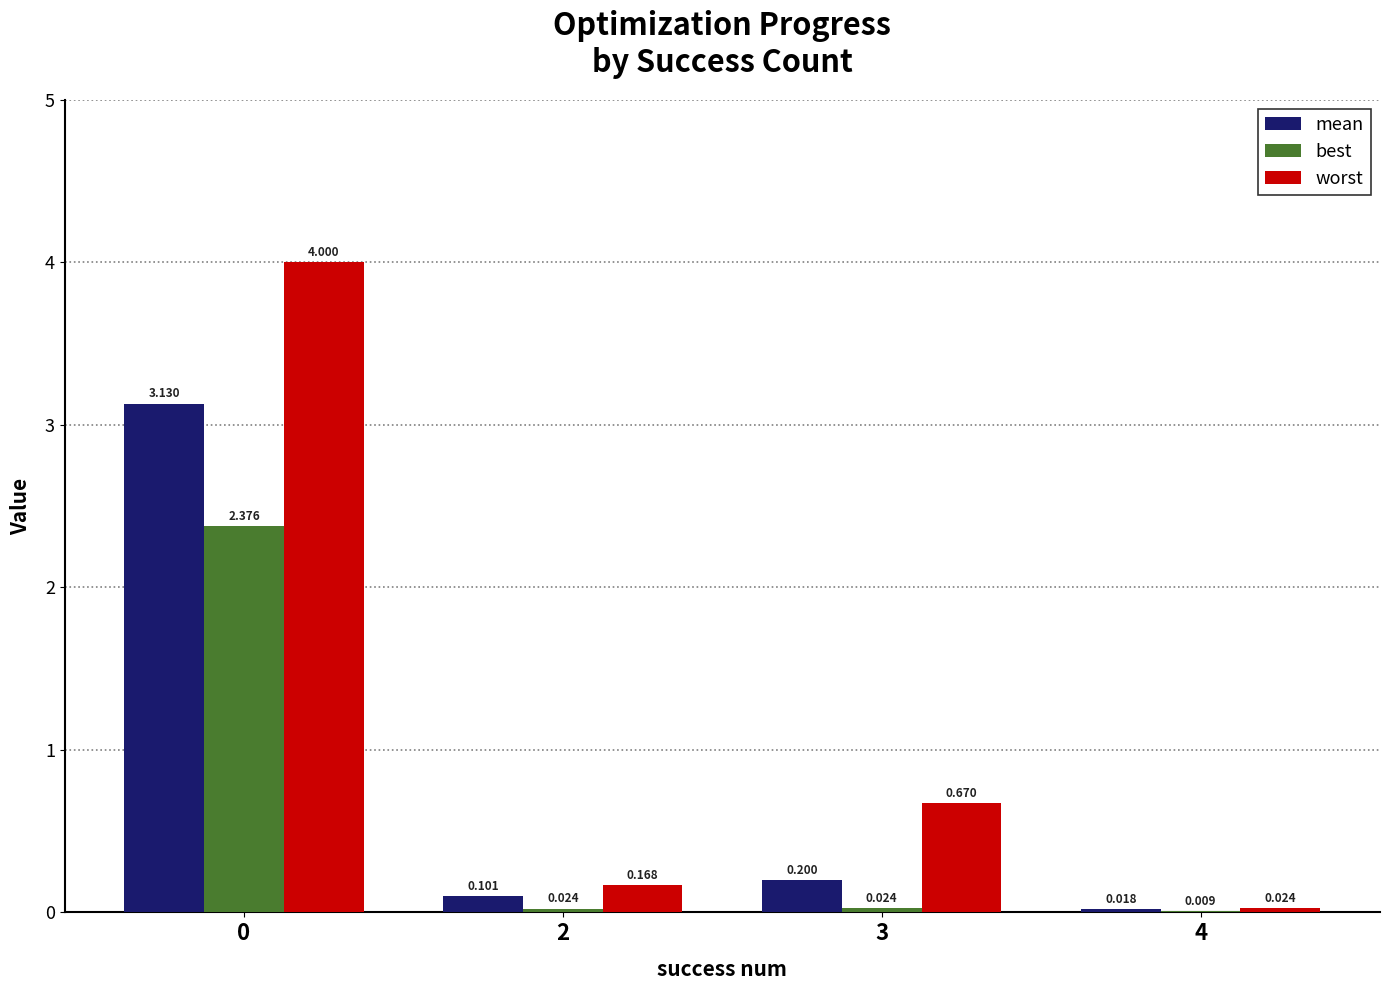

What is the average value of the worst series?

1.2